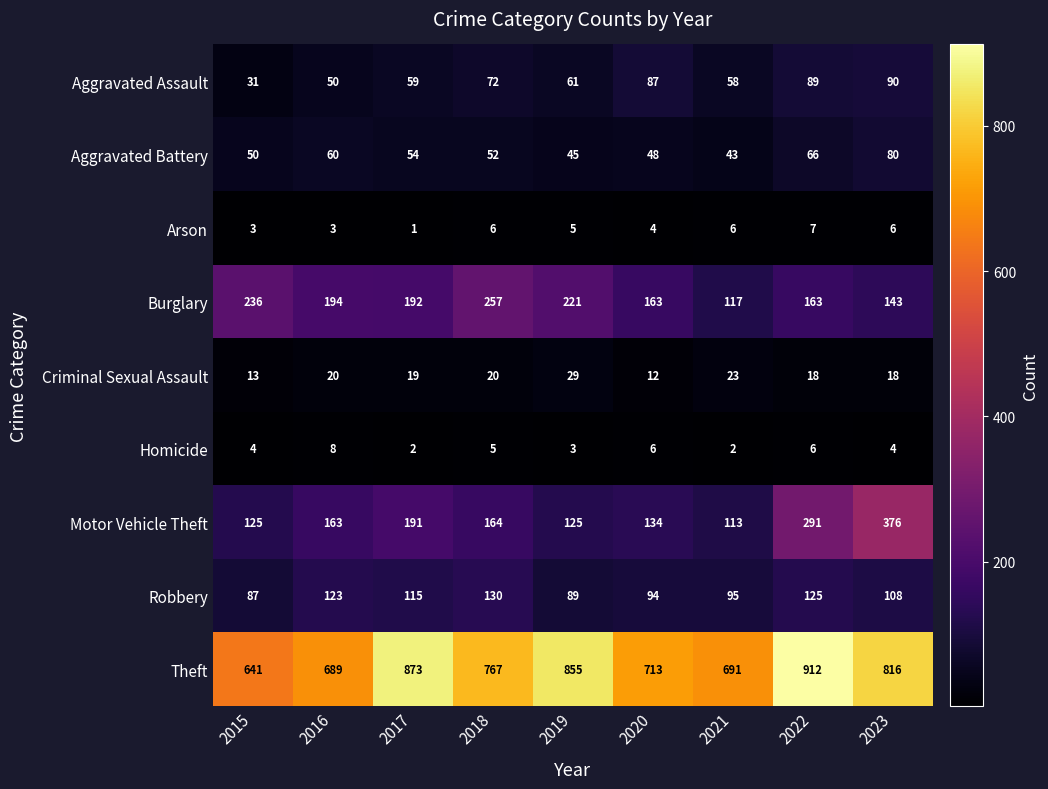

The value of Burglary at 2022 is 96. True or false?

False